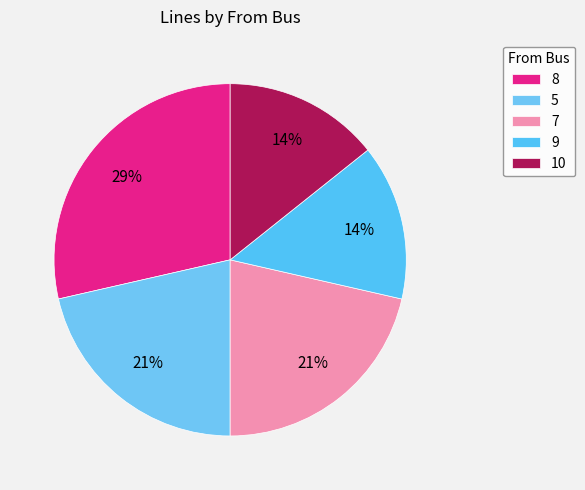

Is there a majority slice in this chart?

No